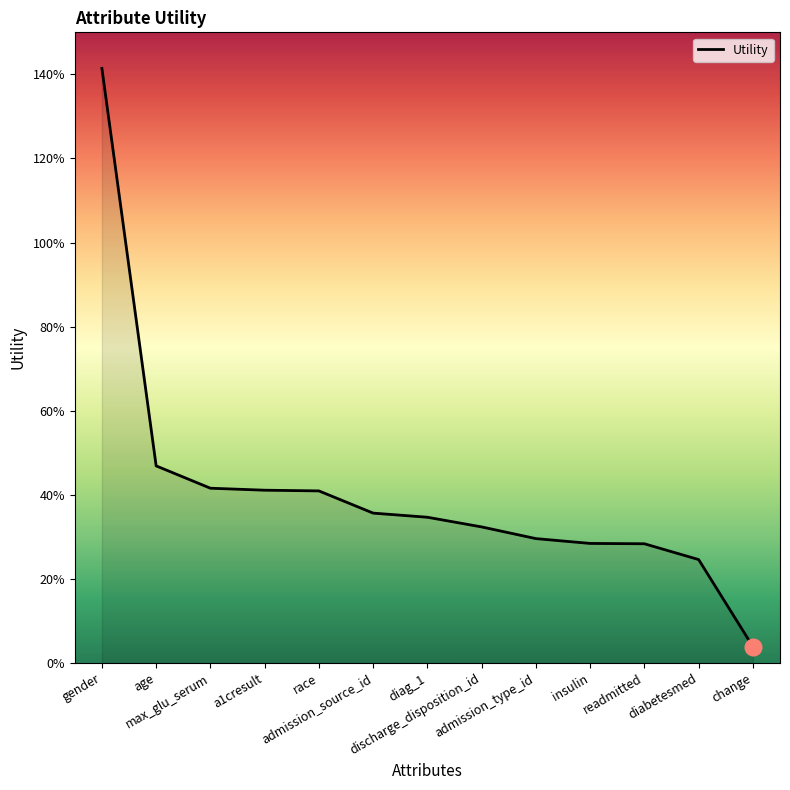

The value at diabetesmed is 0.1. True or false?

False